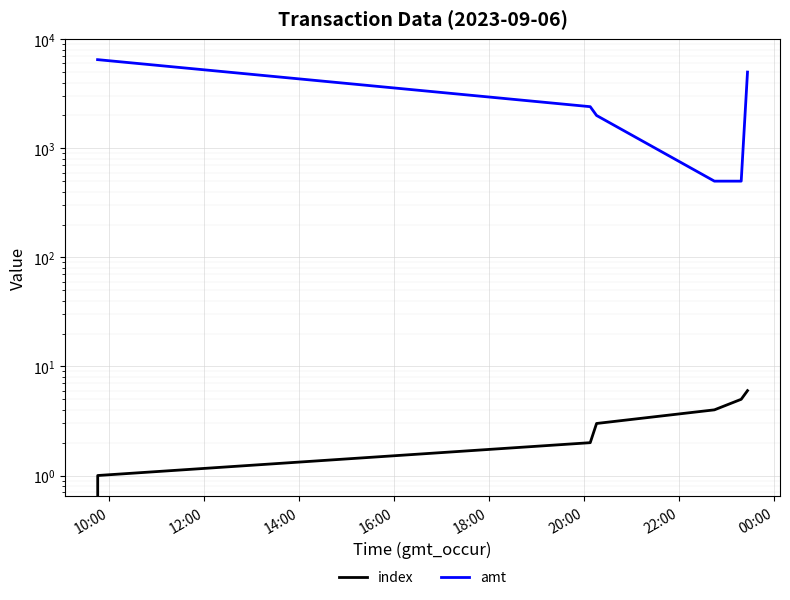

True or false: index and amt cross at least once.

False